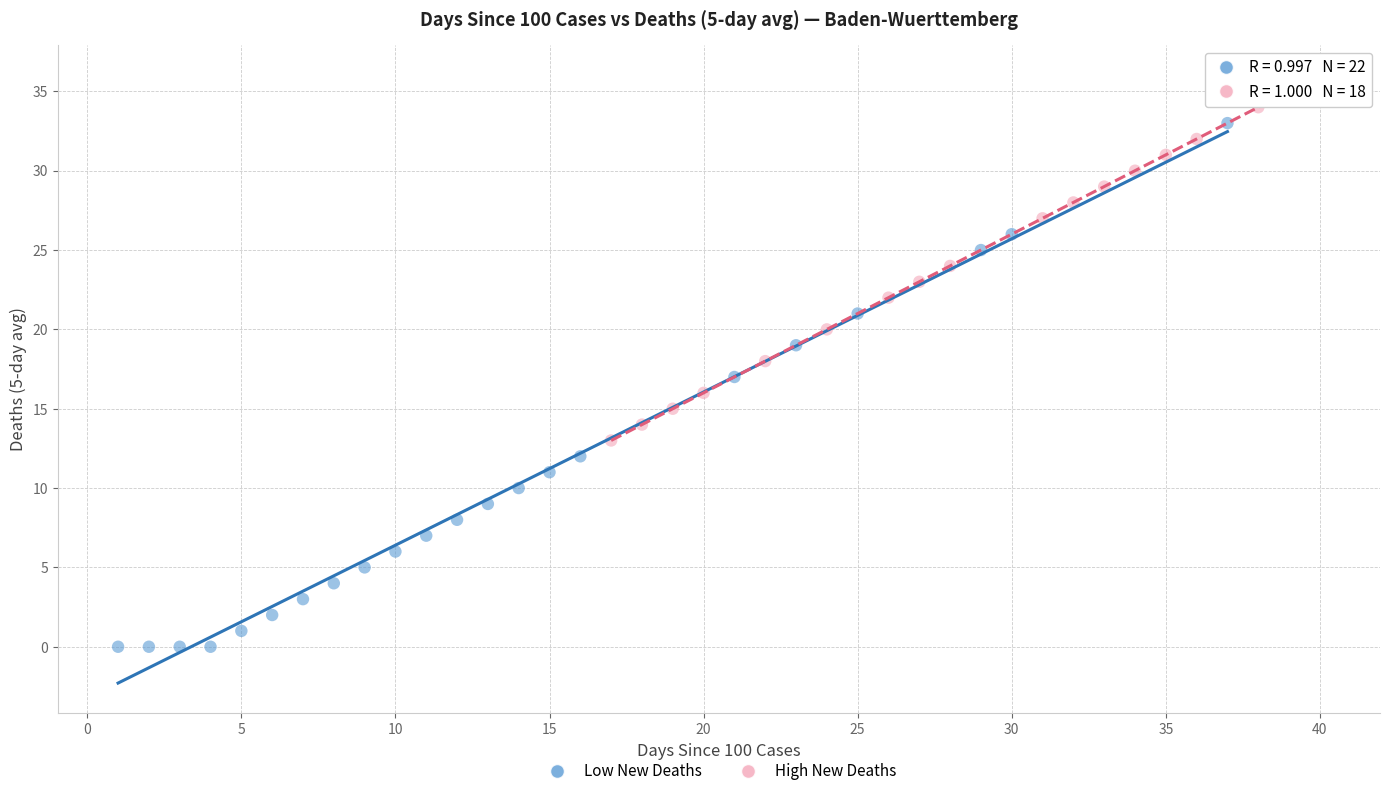

Which series has the largest Y range (max minus min)?

Low New Deaths